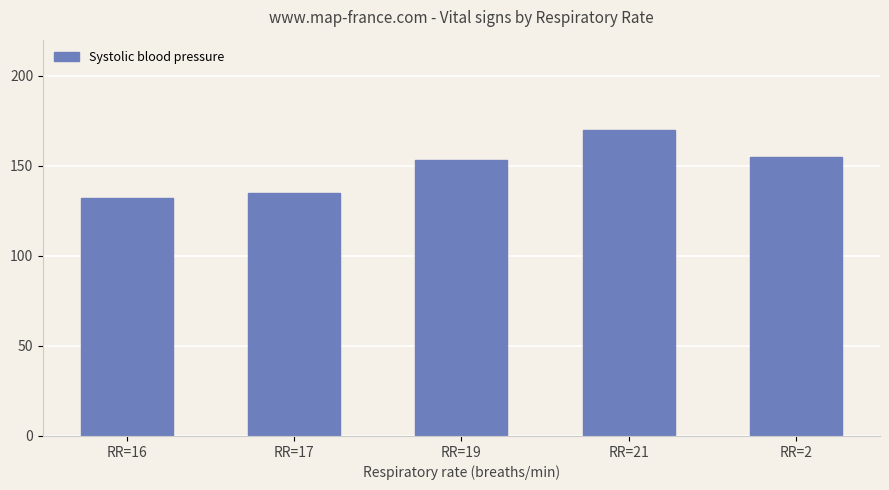

Rank the categories by value from lowest to highest.

RR=16, RR=17, RR=19, RR=2, RR=21